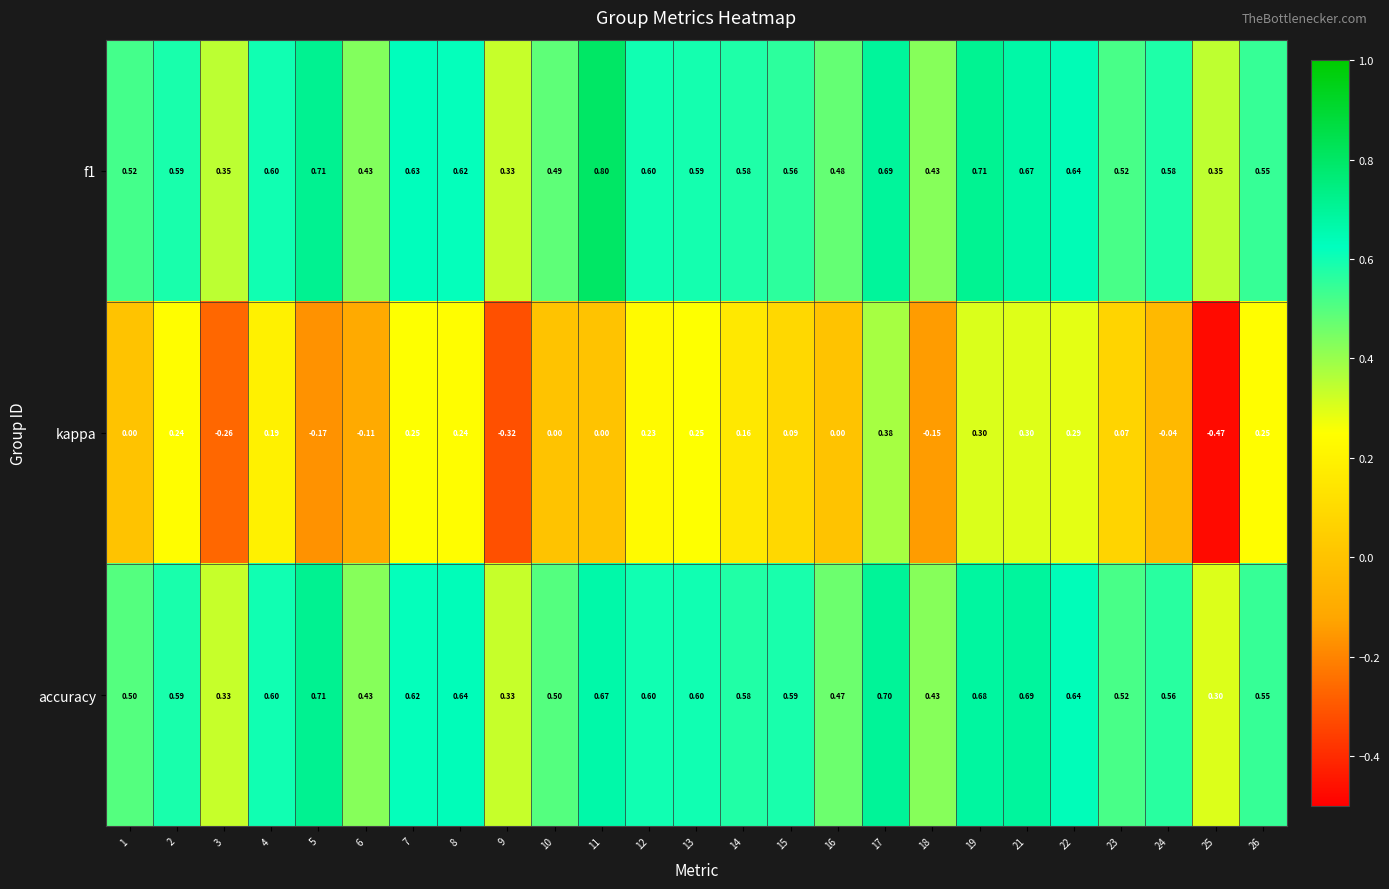

Which series changed the most between 6 and 10?

kappa